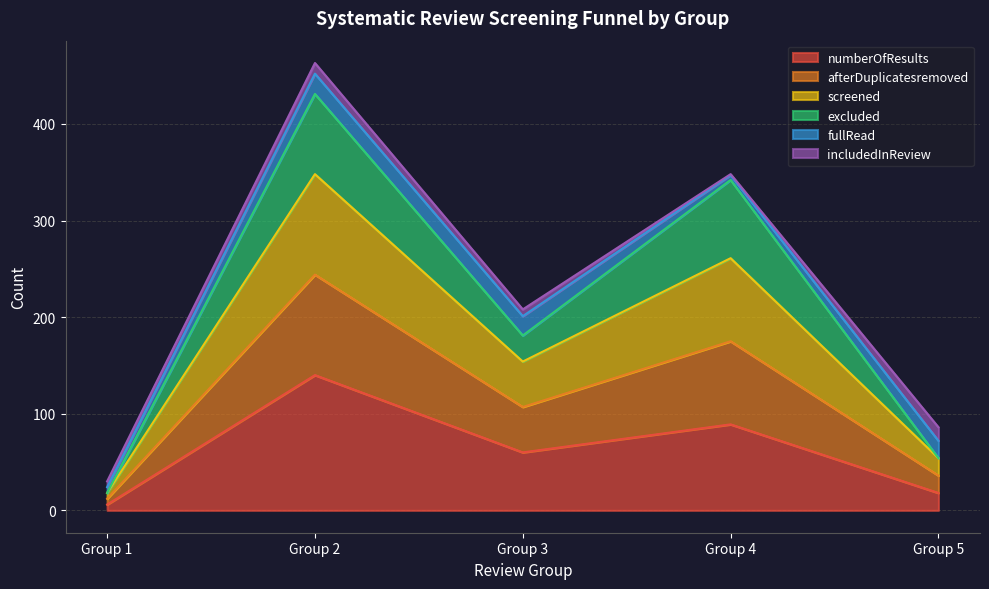

Rank the categories by screened value from lowest to highest.

Group 1, Group 5, Group 3, Group 4, Group 2